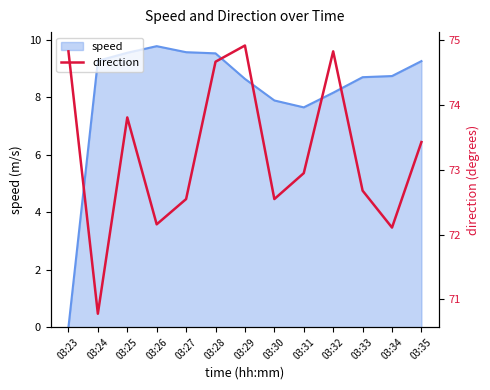

Which has a higher value, 03:34 or 03:33?

03:33